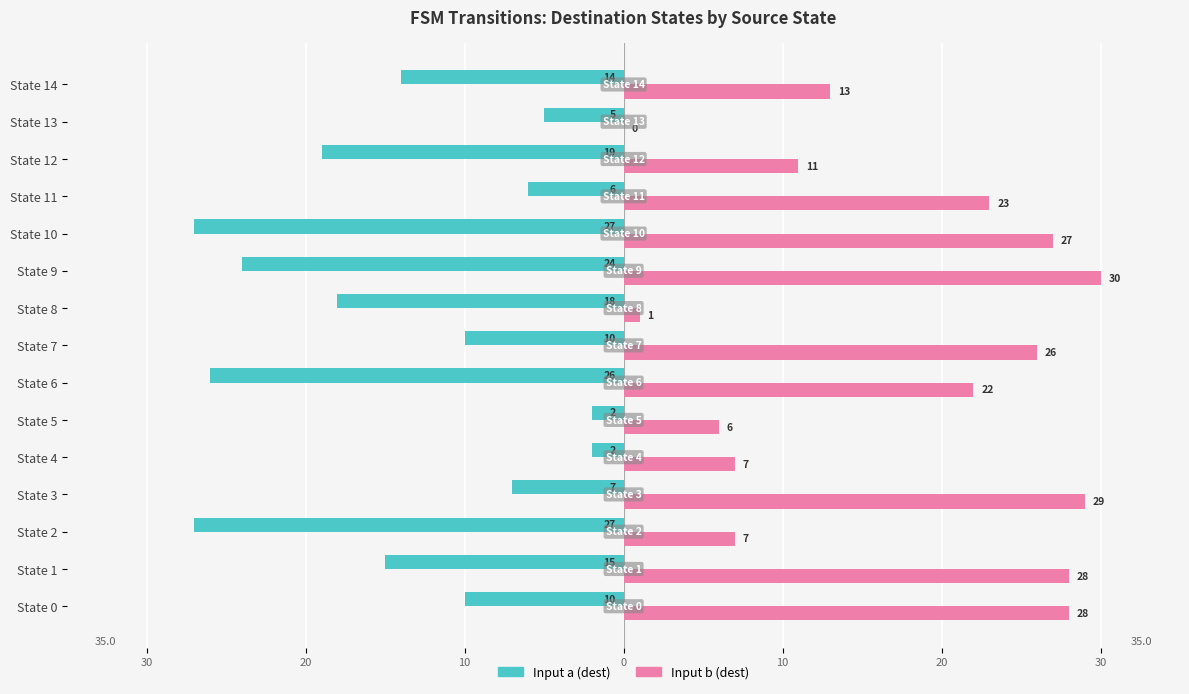

Which category has the highest value in the Input b (dest) series?

State 9